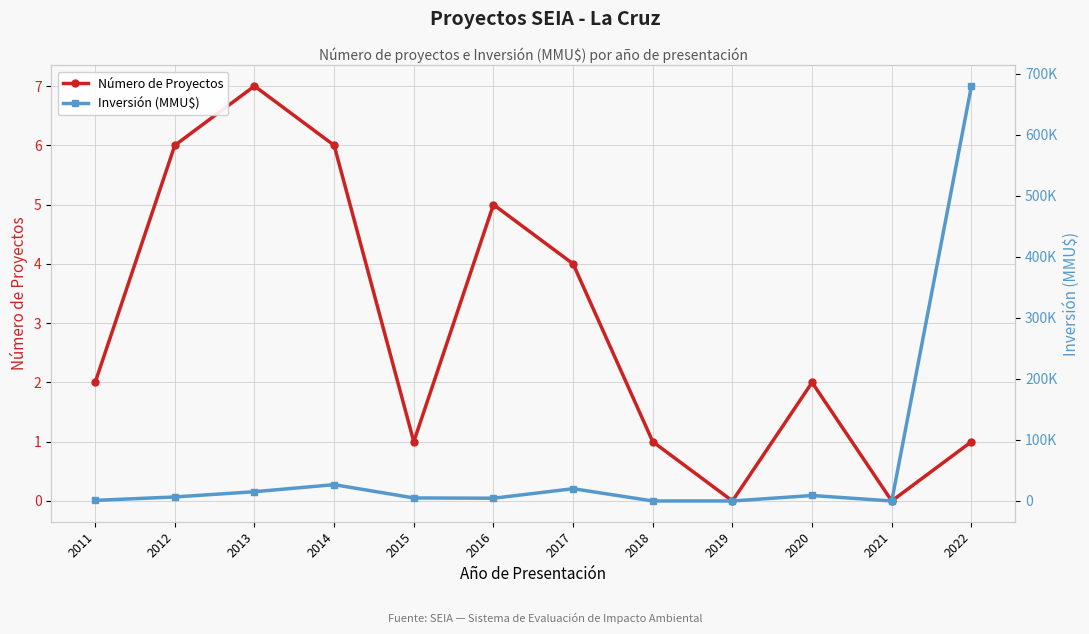

Where does the Número de Proyectos series first go above 2?

2012